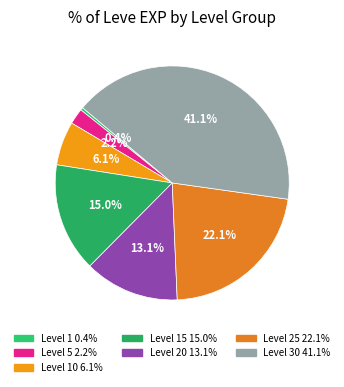

Which slice is the largest?

Level 30